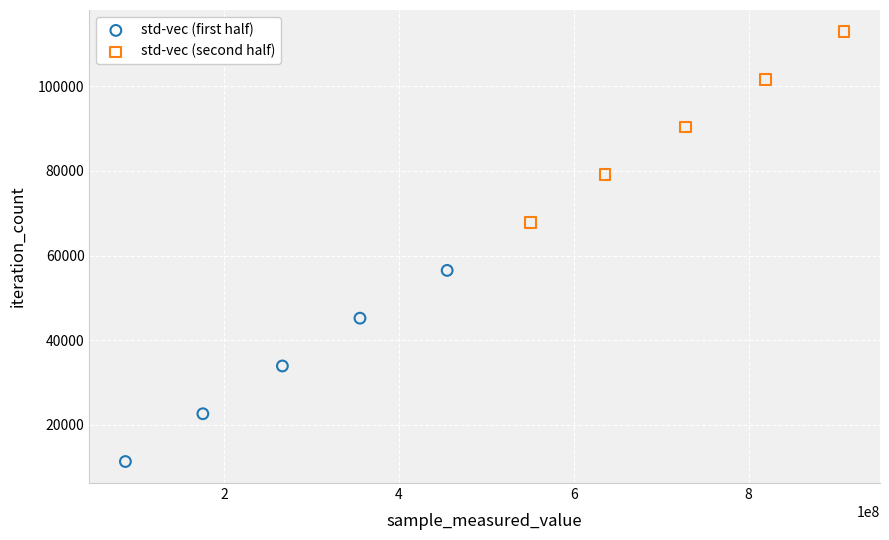

Which series reaches the minimum Y coordinate?

std-vec (first half)